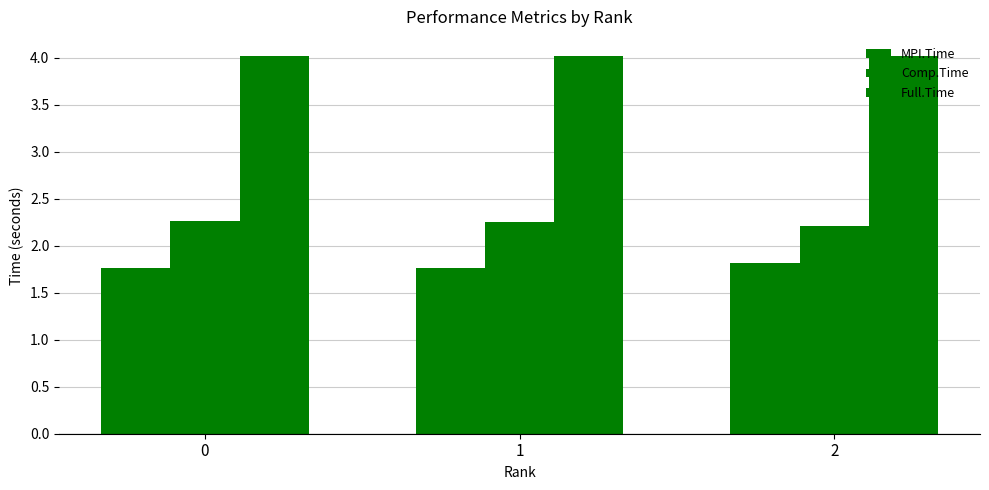

Reading left to right, list all the values displayed in this chart.

MPI.Time: 1.8	1.8	1.8
Comp.Time: 2.3	2.3	2.2
Full.Time: 4.0	4.0	4.0